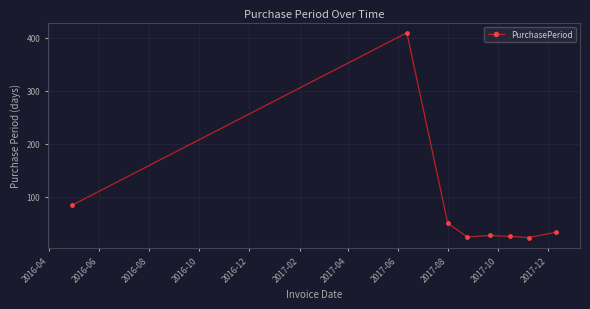

What is the sum of all values?

675